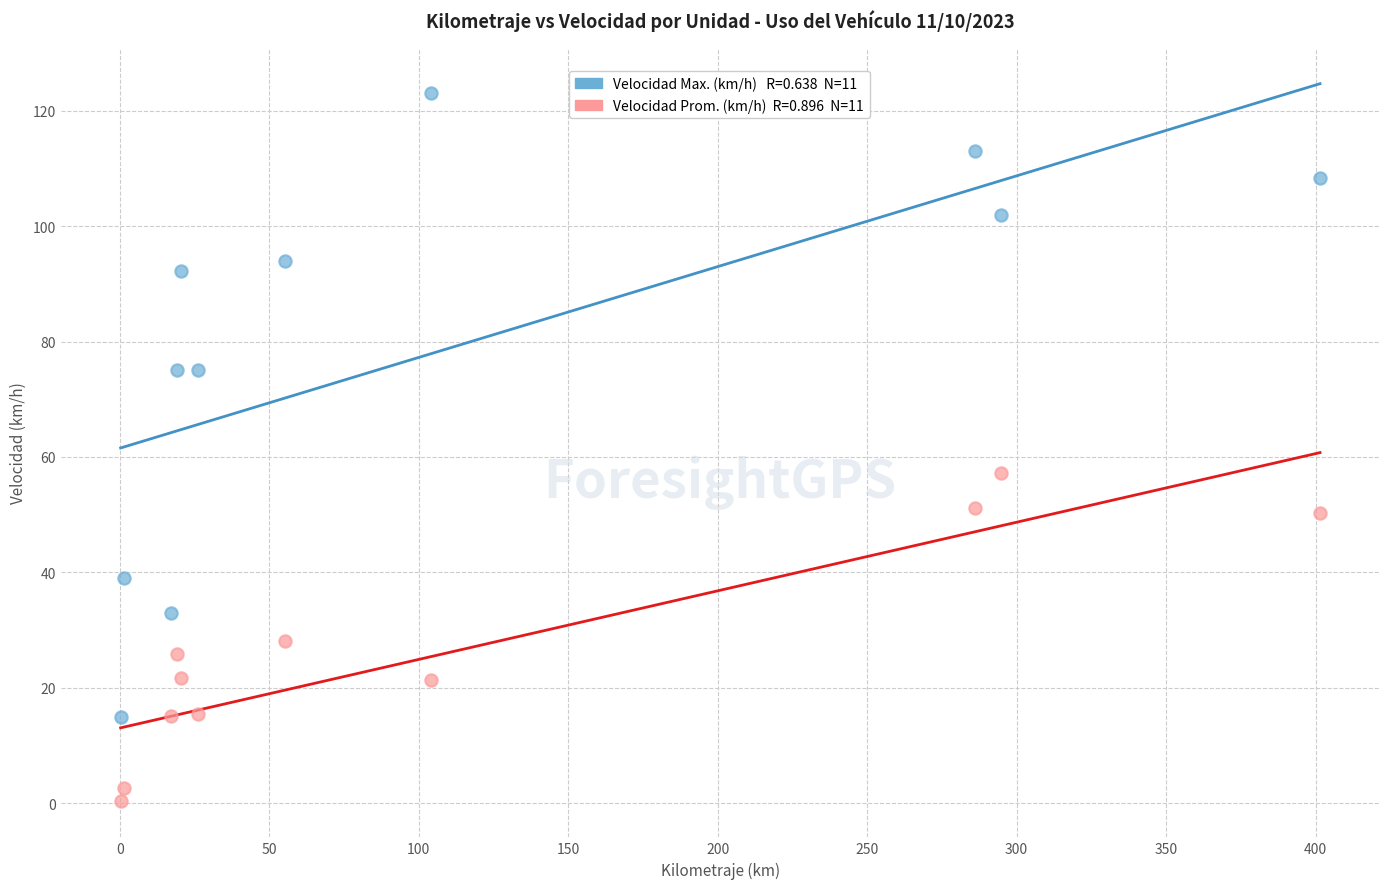

Across all data points, what is the range of Y values (max minus min)?

122.7